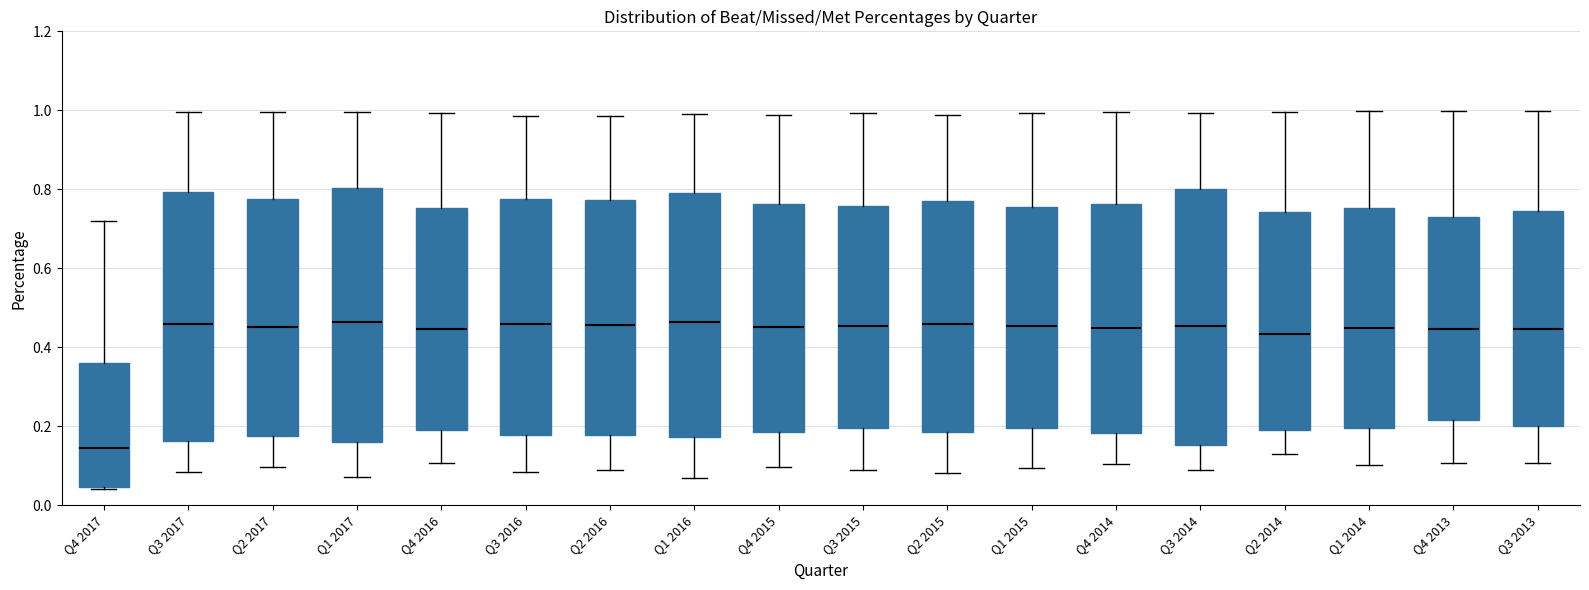

Where is the lower edge of the box for Q1 2015 on the y-axis? The values are not printed on the chart, so give them approximately, as read against the axis.

0.20